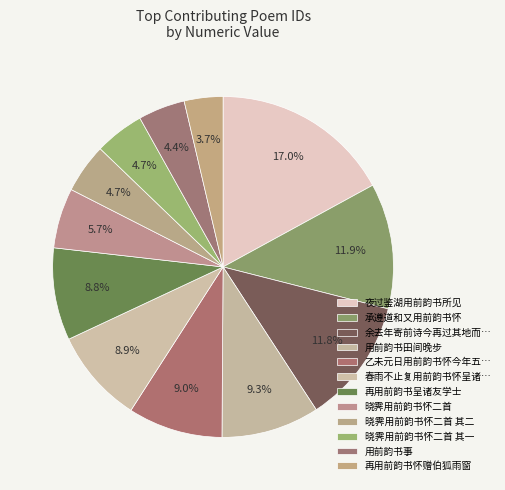

How many slices are in this pie chart?

12